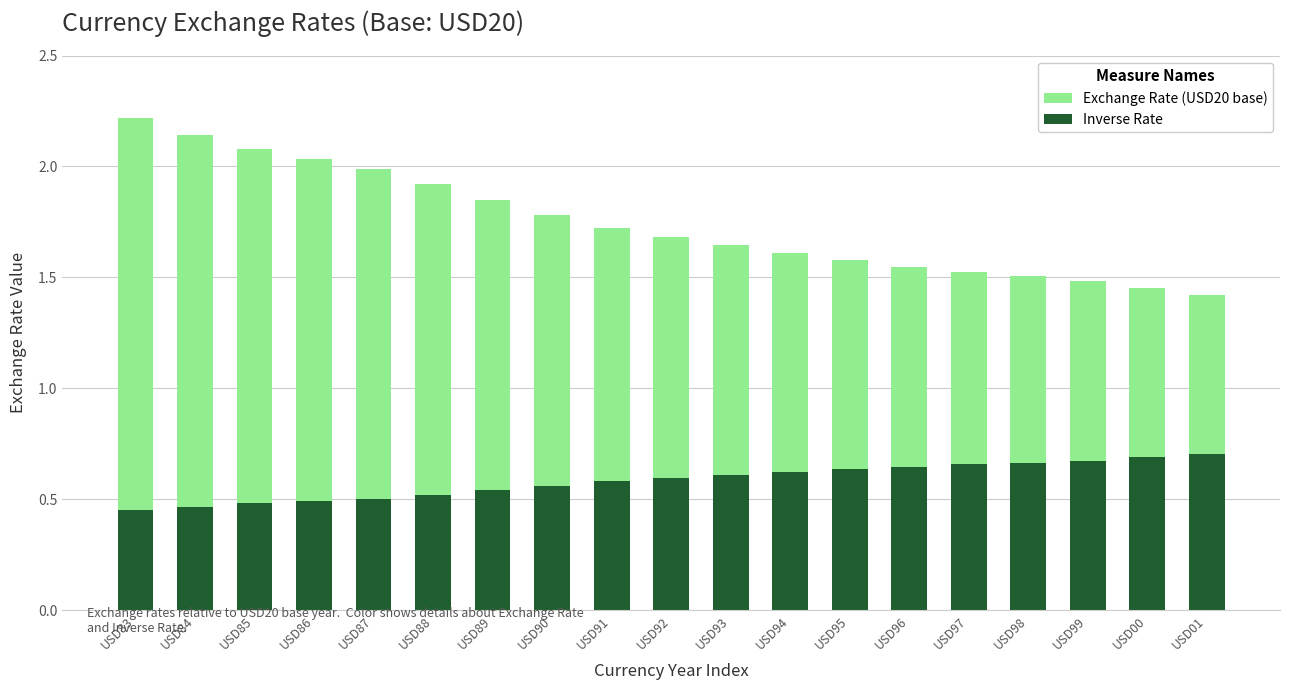

Count the number of categories in the chart.

19